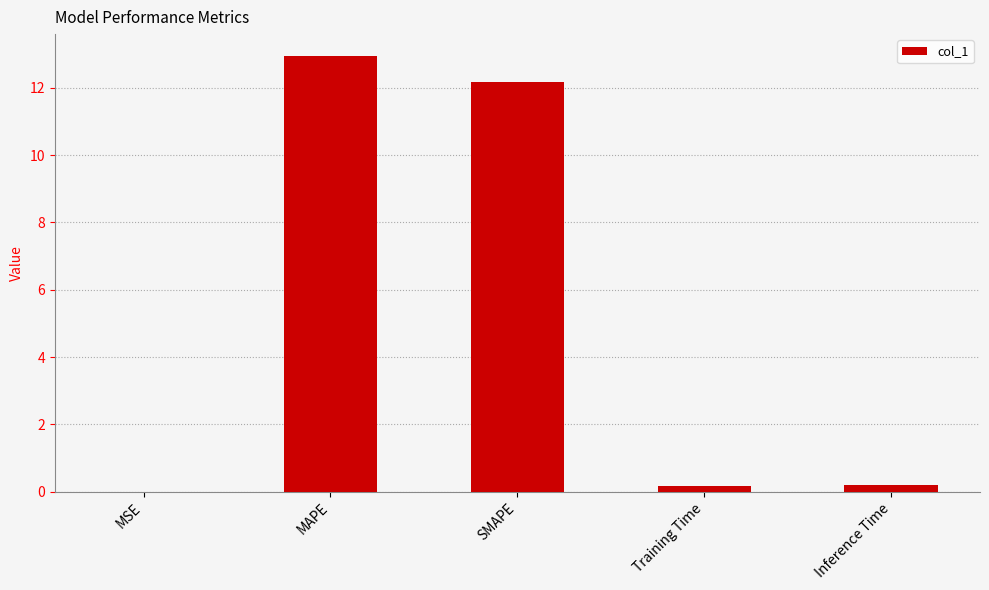

Which has a higher value, MAPE or Training Time?

MAPE